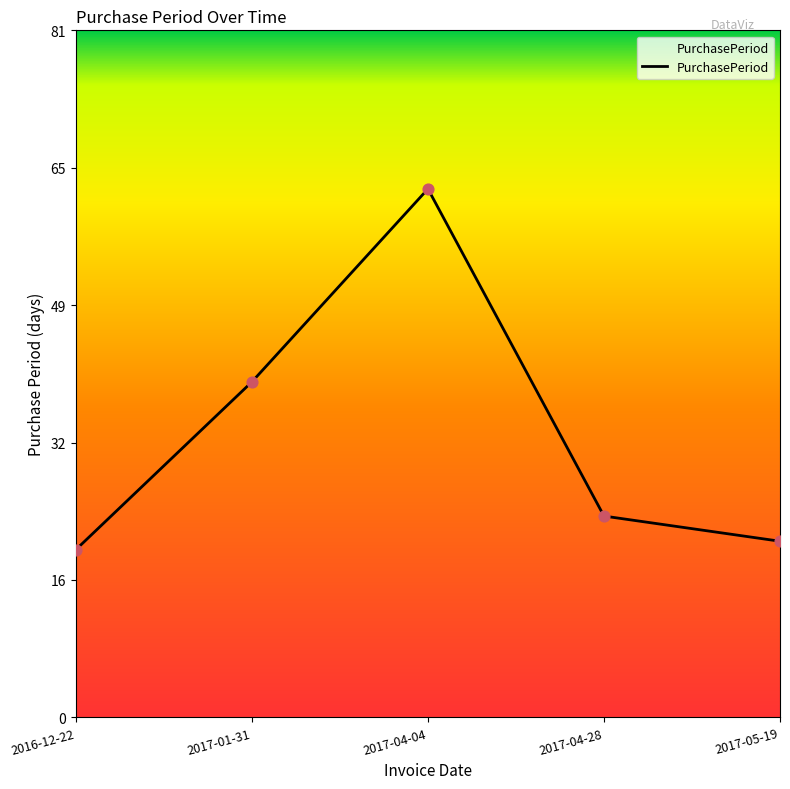

What is the ratio of the value at 2017-05-19 to the value at 2017-04-04?

0.3